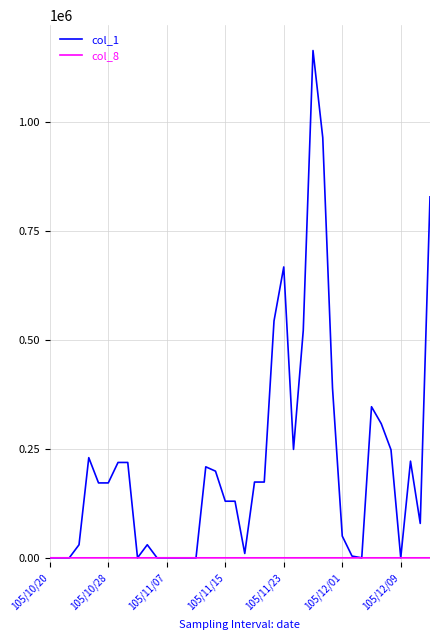

At which category does the chart reach its minimum across all series?

105/10/20